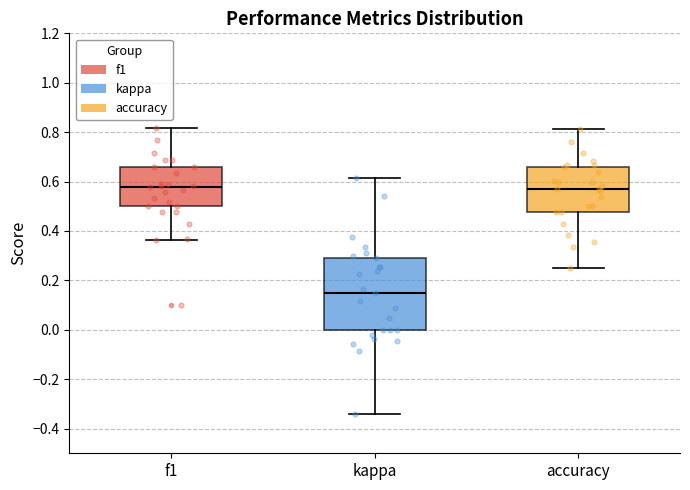

Where does the upper whisker of the box for accuracy end on the y-axis? The values are not printed on the chart, so give them approximately, as read against the axis.

0.82